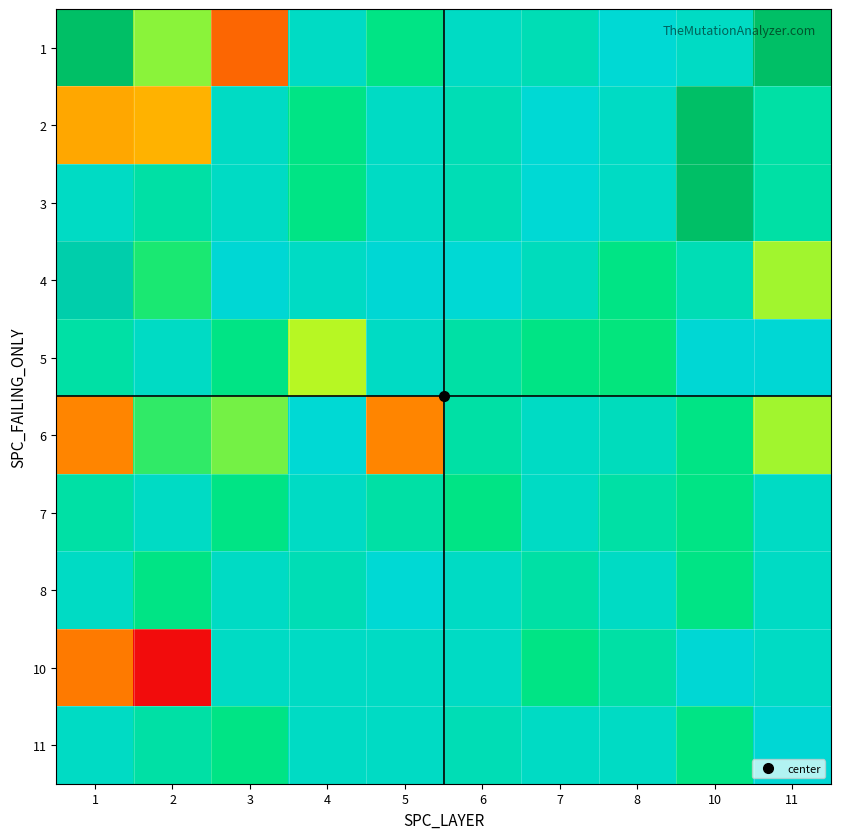

Rank the series by their maximum value, from highest to lowest.

1, 2, 3, 4, 5, 10, 11, 6, 8, 7